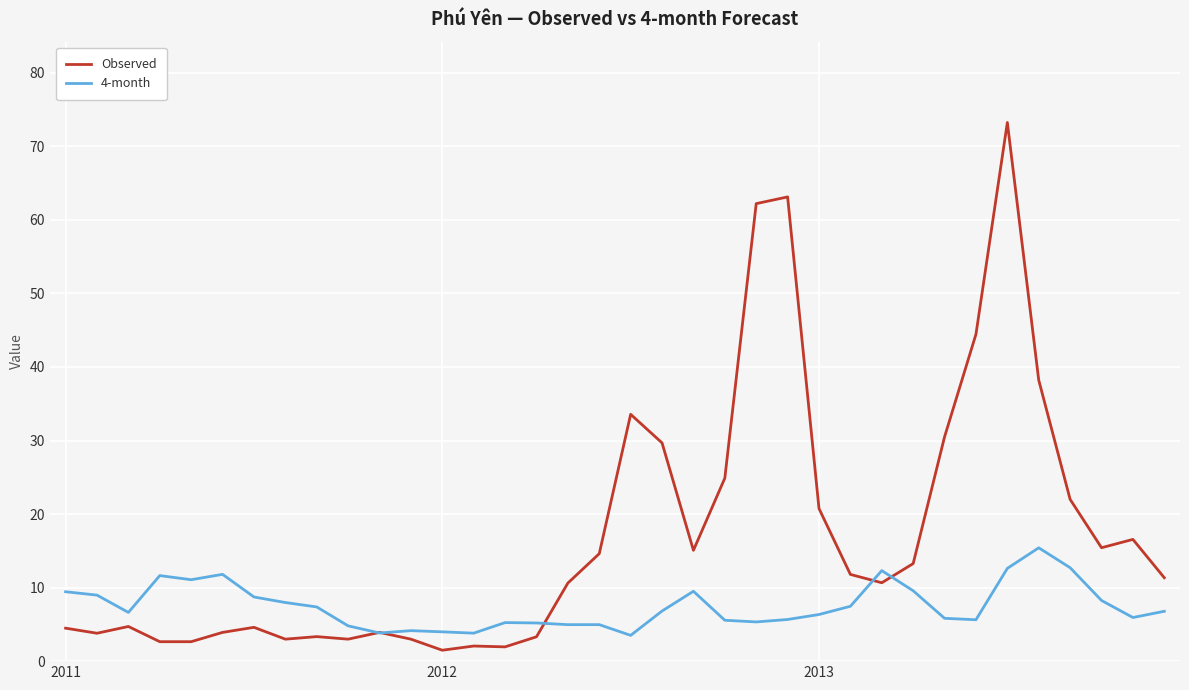

What is the highest value of the 4-month series?

15.4